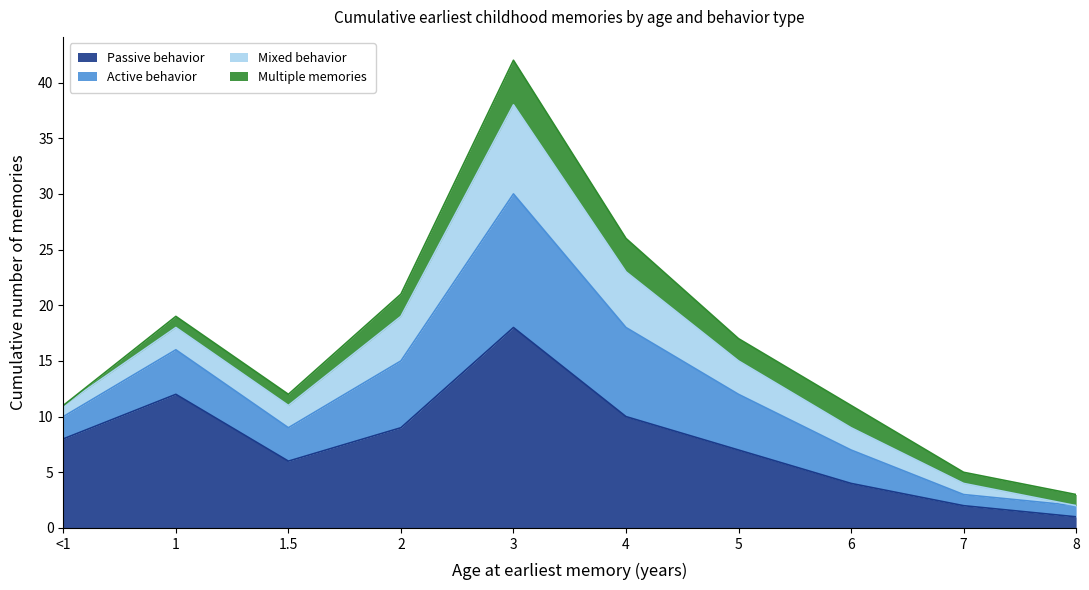

At which category is the sum across all series the highest?

3